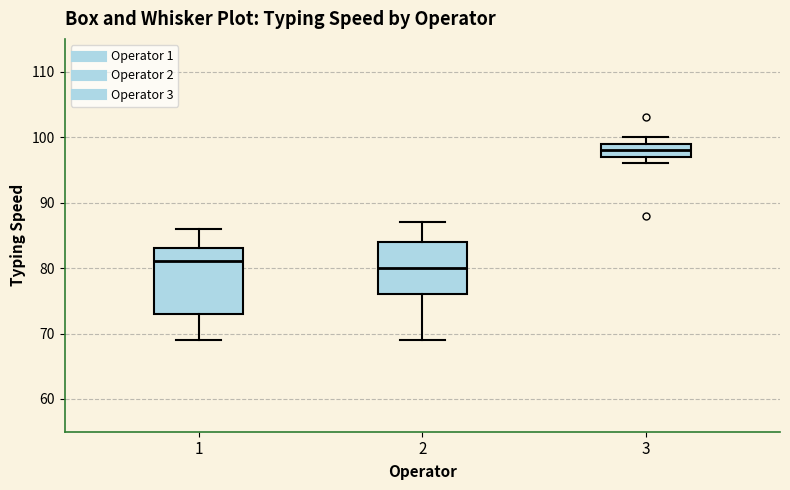

Reading left to right, read every box against the y-axis: the position of its median line, the range the box covers, and the ends of its whiskers. The values are not printed on the chart, so give them approximately, as read against the axis.

1: median 81, box 73 to 83, whiskers 69 to 86
2: median 80, box 76 to 84, whiskers 69 to 87
3: median 98, box 97 to 99, whiskers 96 to 100